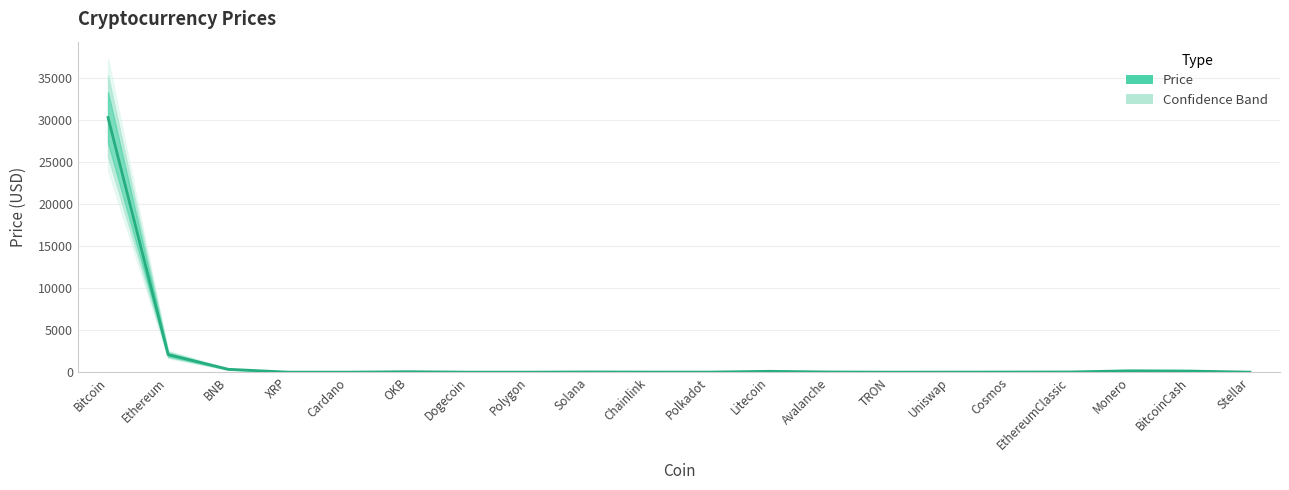

What is the label of the 10th point from the left?

Chainlink